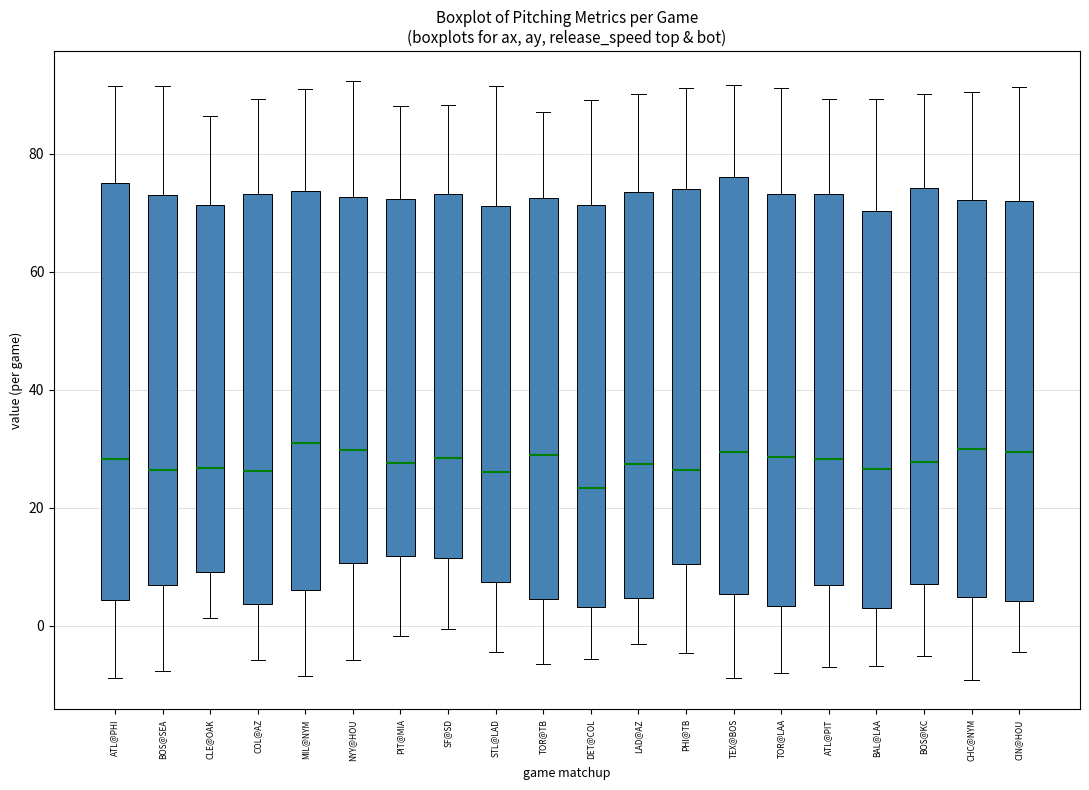

Where is the lower edge of the box for BOS@KC on the y-axis? The values are not printed on the chart, so give them approximately, as read against the axis.

8